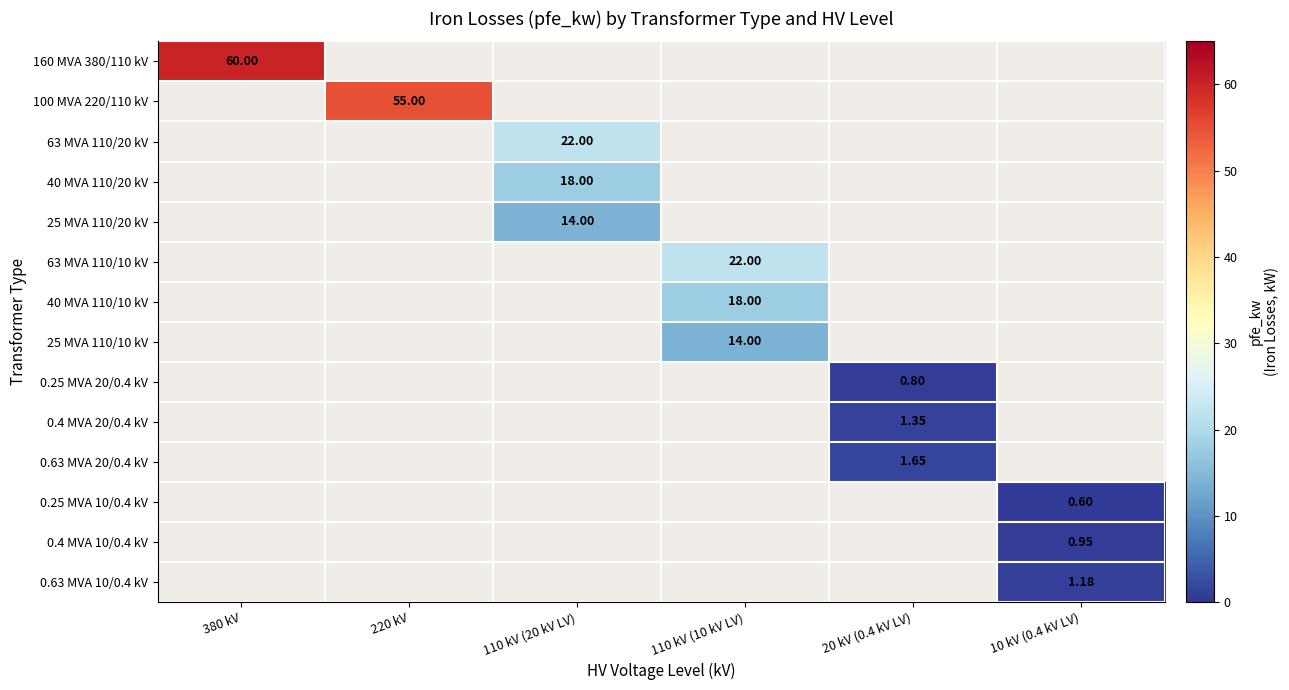

Is the value of 0.25 MVA 20/0.4 kV at 20 kV (0.4 kV LV) greater than the value of 25 MVA 110/20 kV at 110 kV (20 kV LV)?

No